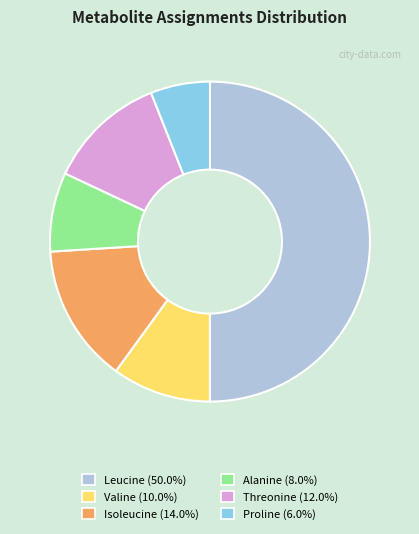

Approximately how many times larger is the value at Isoleucine (14.0%) compared to Leucine (50.0%)?

0.3